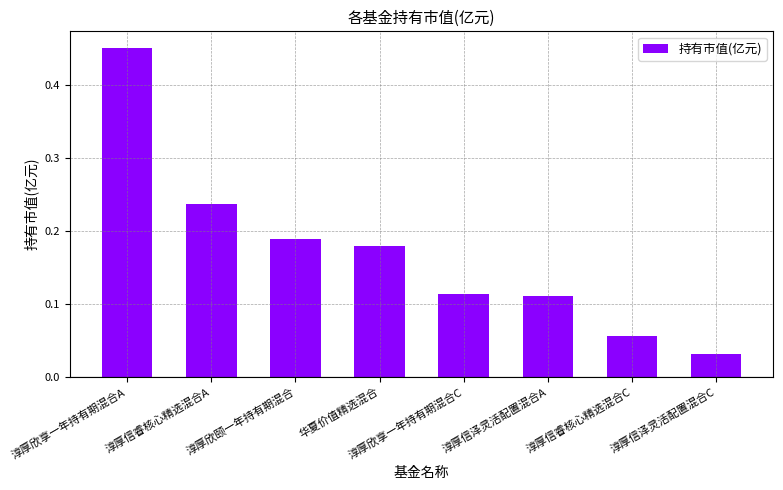

Which has a higher value, 华夏价值精选混合 or 淳厚欣享一年持有期混合A?

淳厚欣享一年持有期混合A